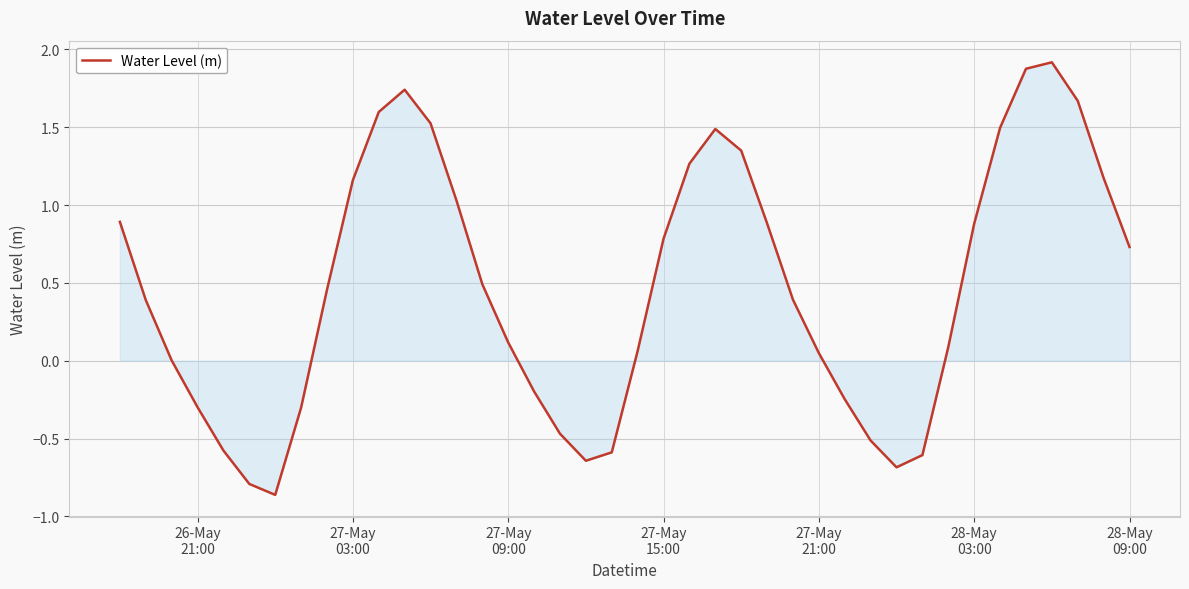

What is the difference between the maximum and minimum values?

2.8